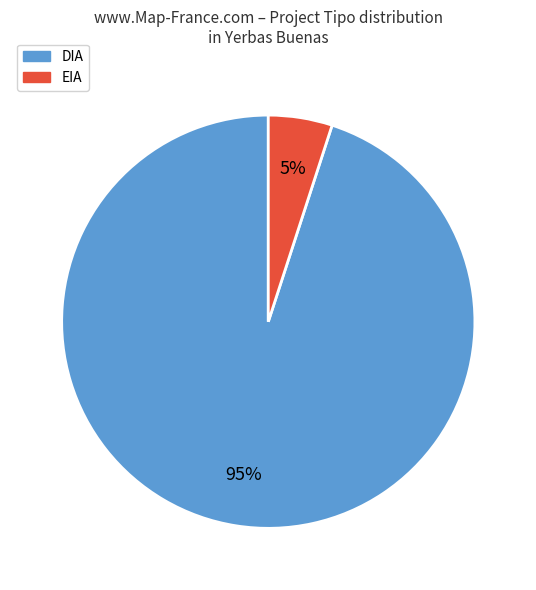

Is there a majority slice in this chart?

Yes